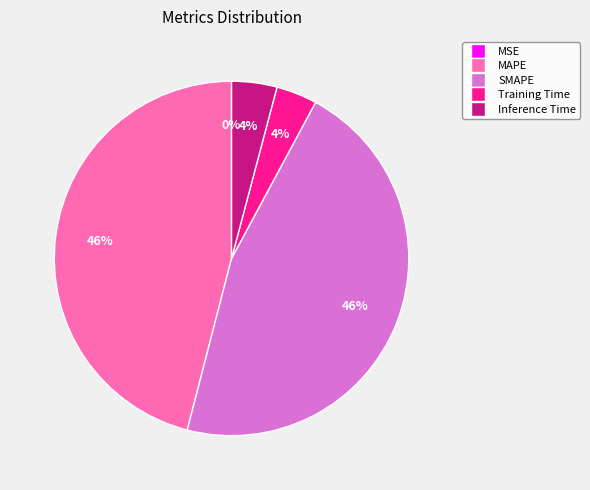

Count the number of slices in the pie.

5